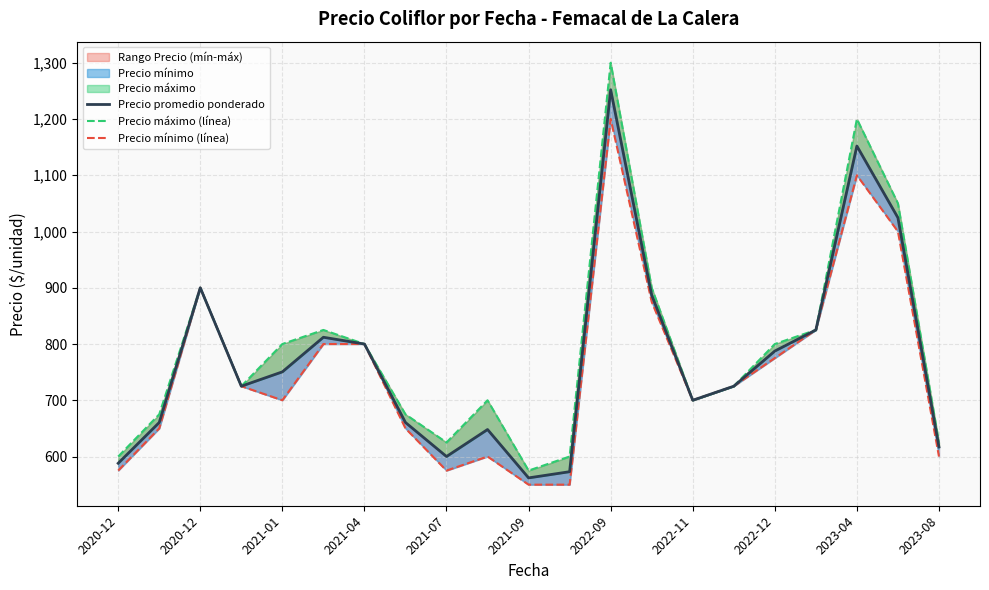

What is the difference between the highest and lowest values at 2020-12?

25.0